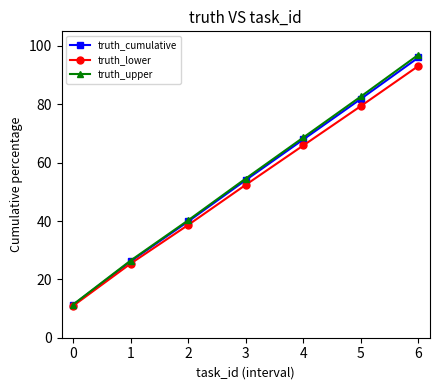

Is the value of truth_cumulative at 5 greater than the value of truth_lower at 6?

No